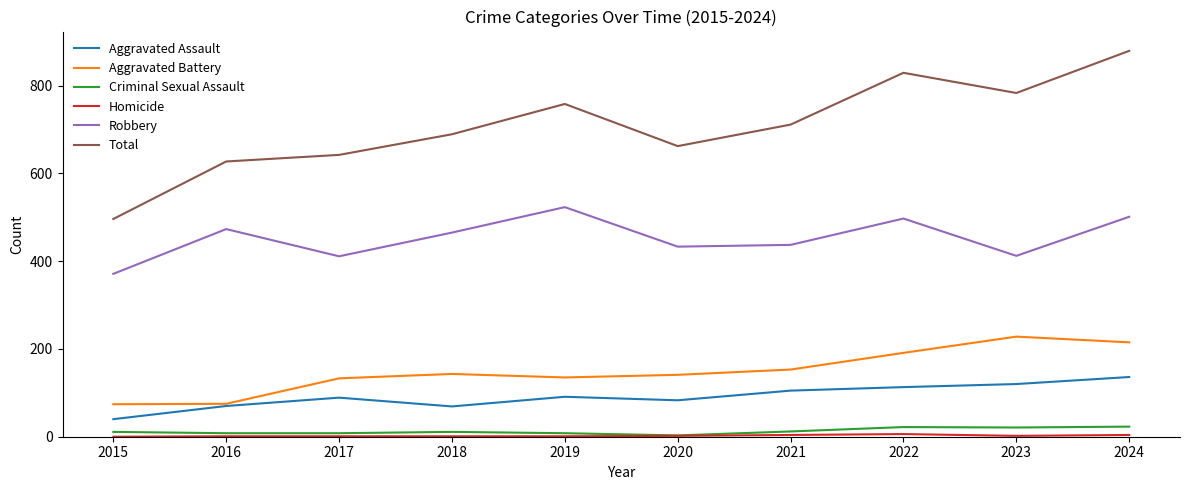

True or false: Total and Aggravated Assault intersect in this chart.

False